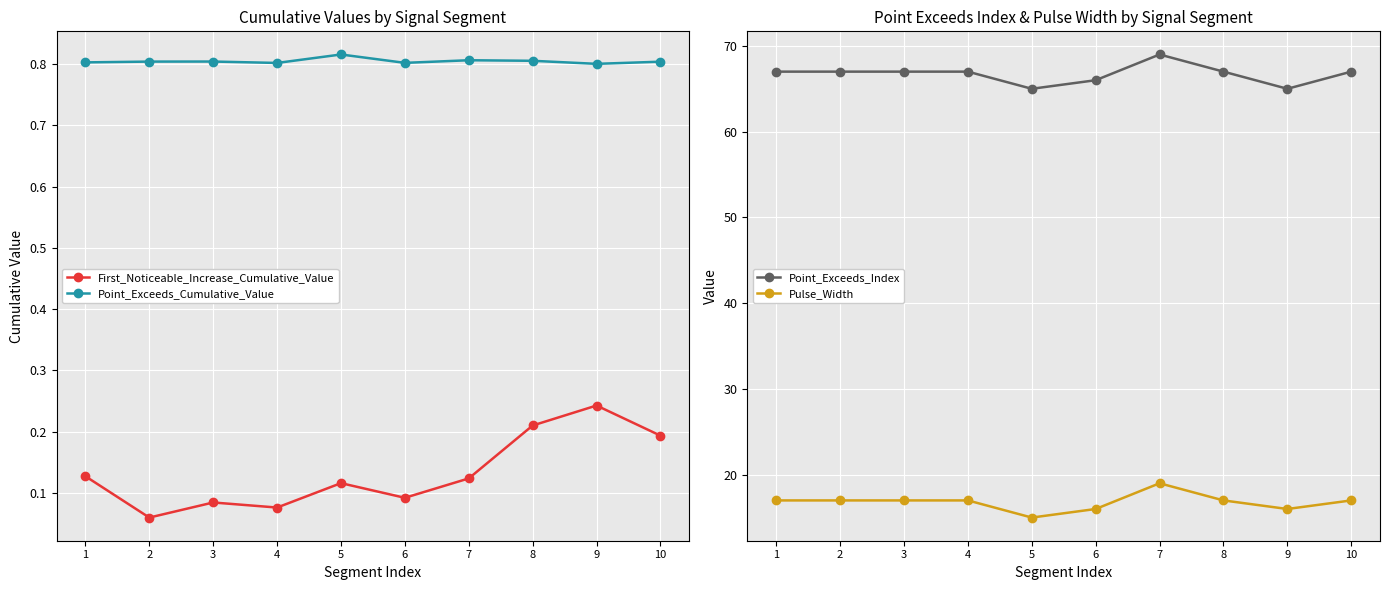

What is the value of the Pulse_Width point at the 5th from the left?

15